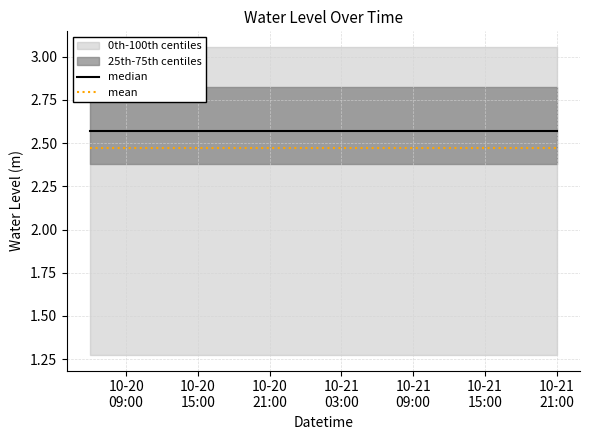

Is this an area chart (filled region under the line)?

No